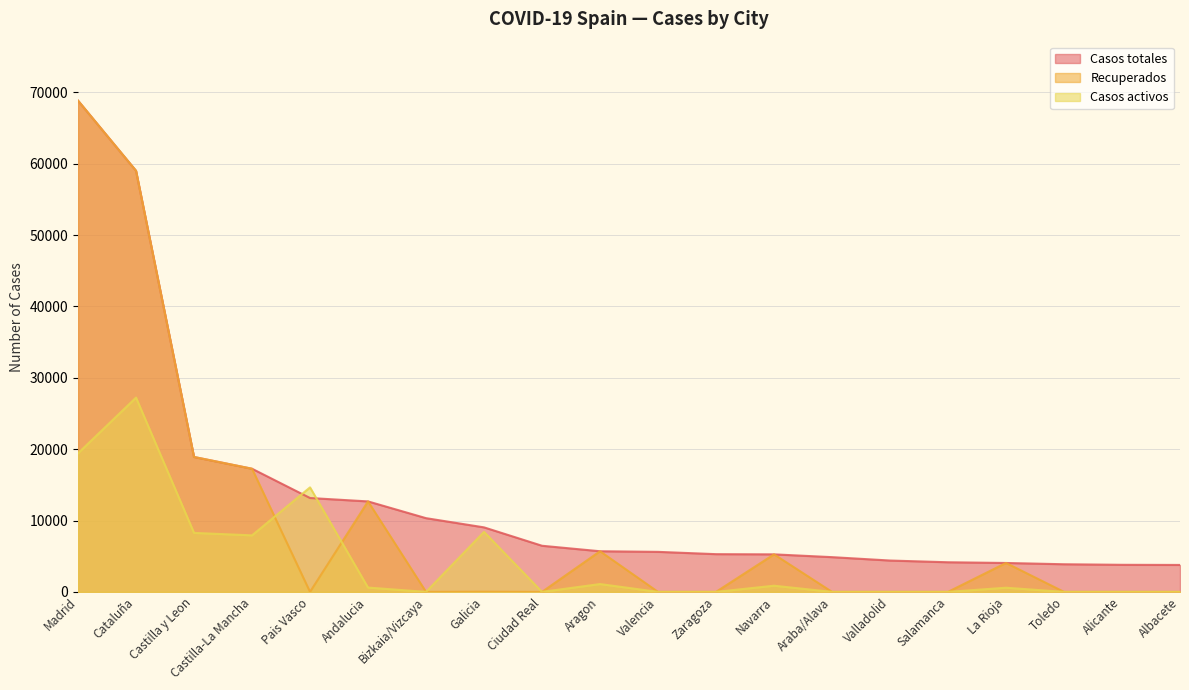

True or false: Recuperados has more than 1 interior local peaks.

True